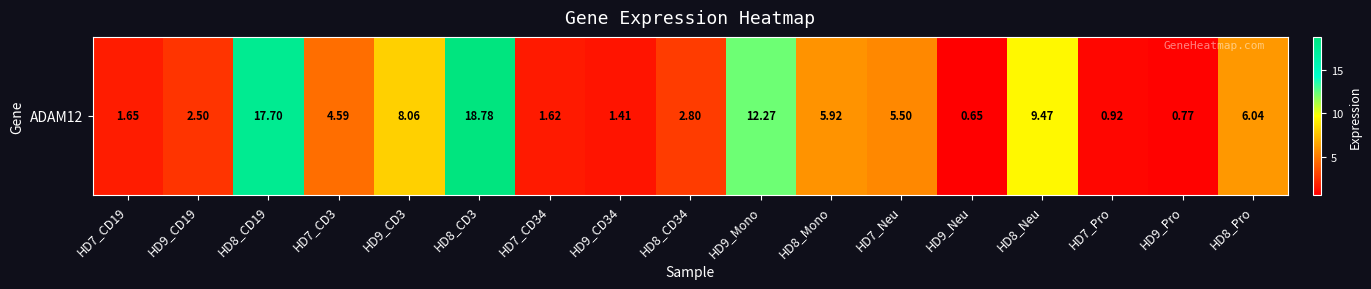

What value does the data have at HD8_CD3?

18.8